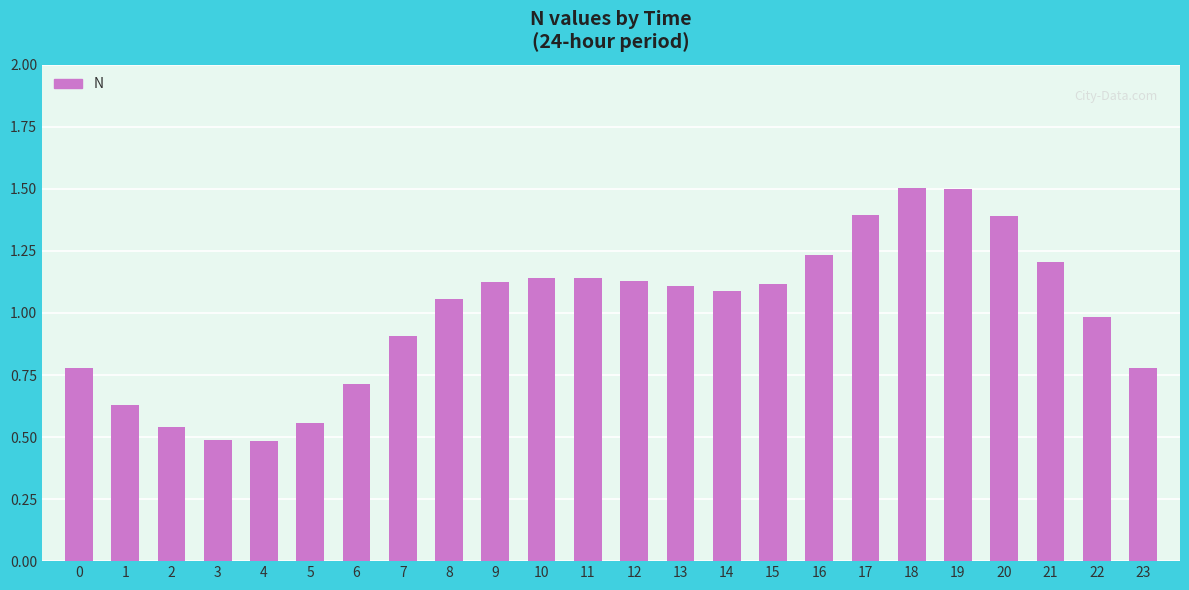

How many bars are there in total?

24